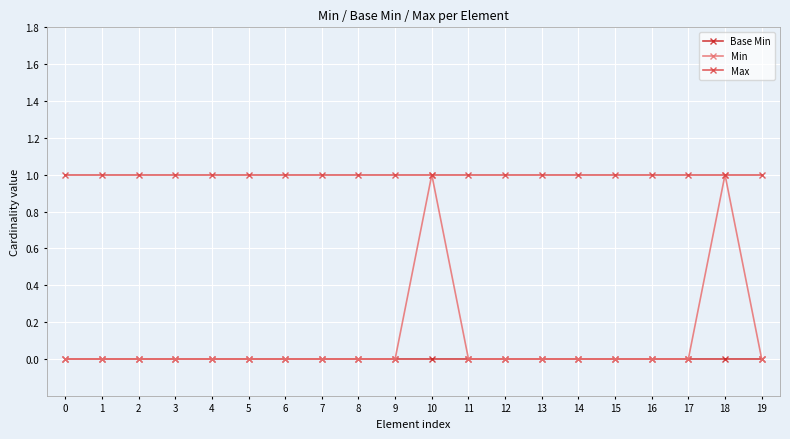

Does the chart have visible grid lines?

Yes